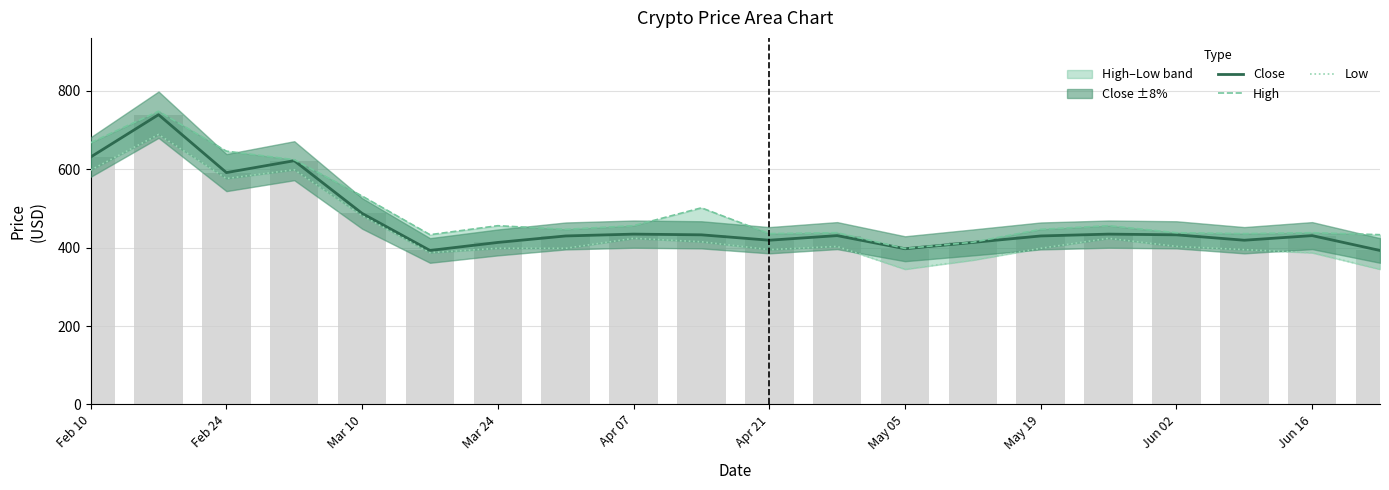

The value of Low at Mar 24 is 212.7. True or false?

False